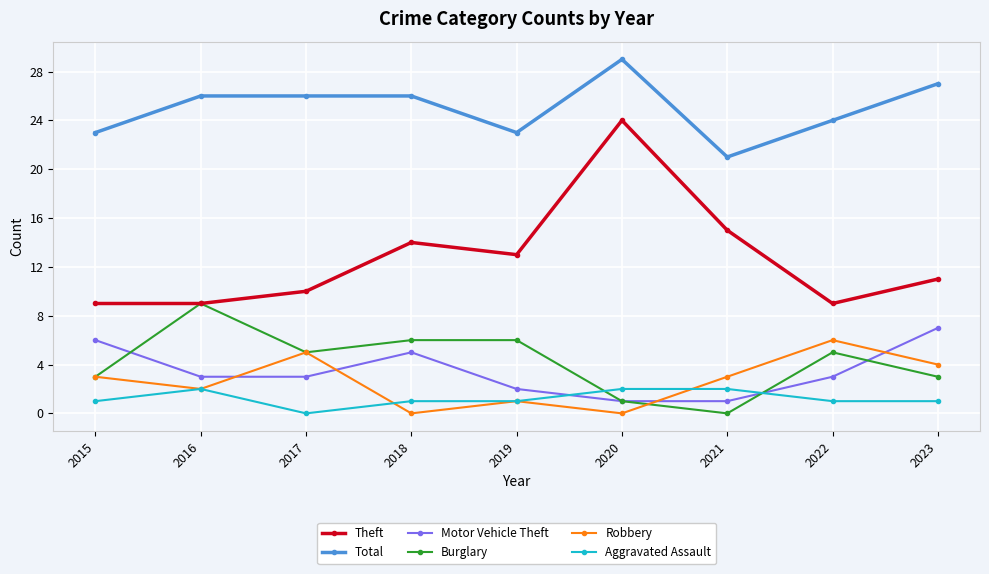

What is the value of the Total point at the 1st from the left?

23